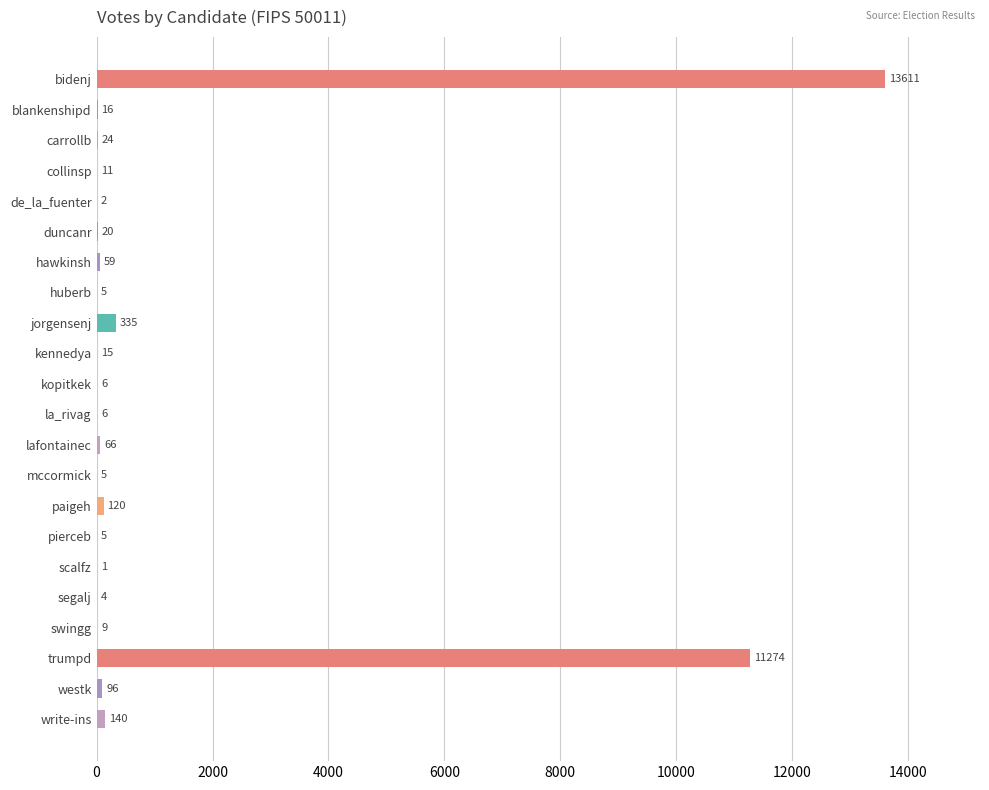

What is the sum of all values?

25830